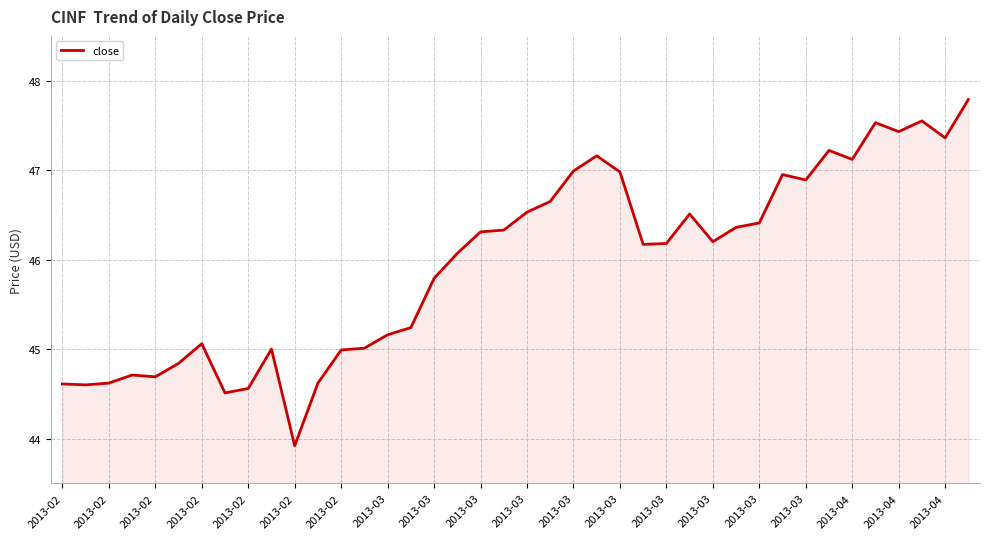

What is the difference between the maximum and minimum values?

3.9